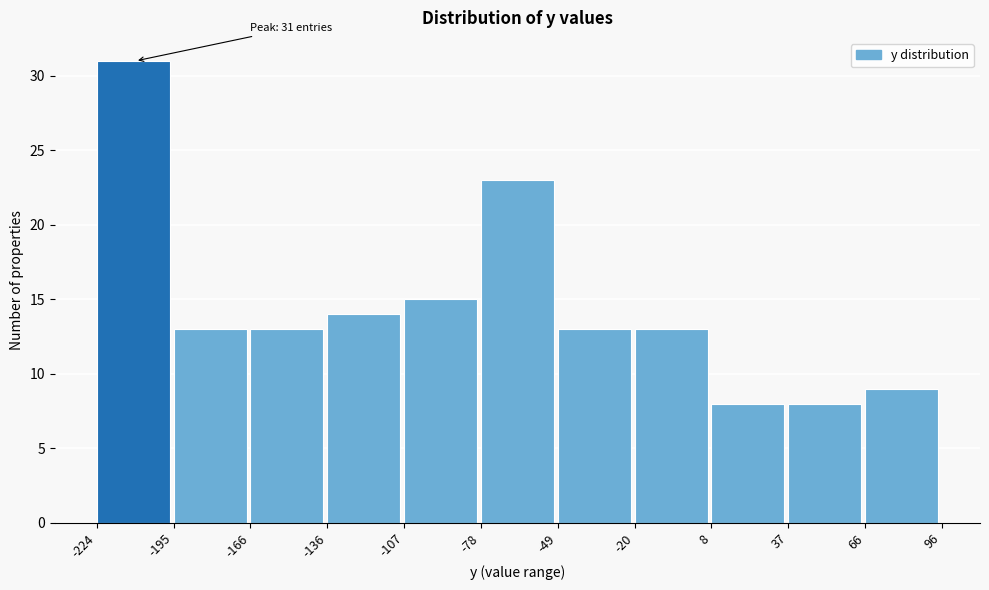

Over which range of the x-axis is the bar tallest?

-224 to -195